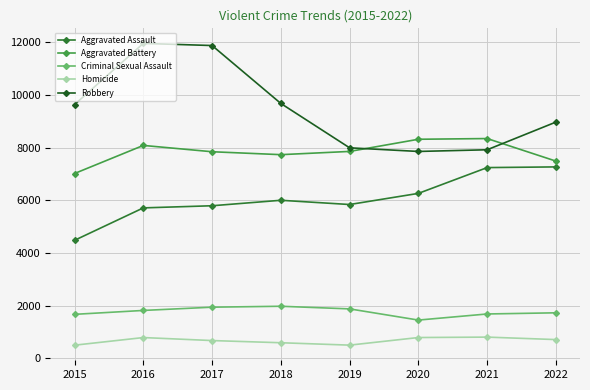

Is this an area chart (filled region under the line)?

No